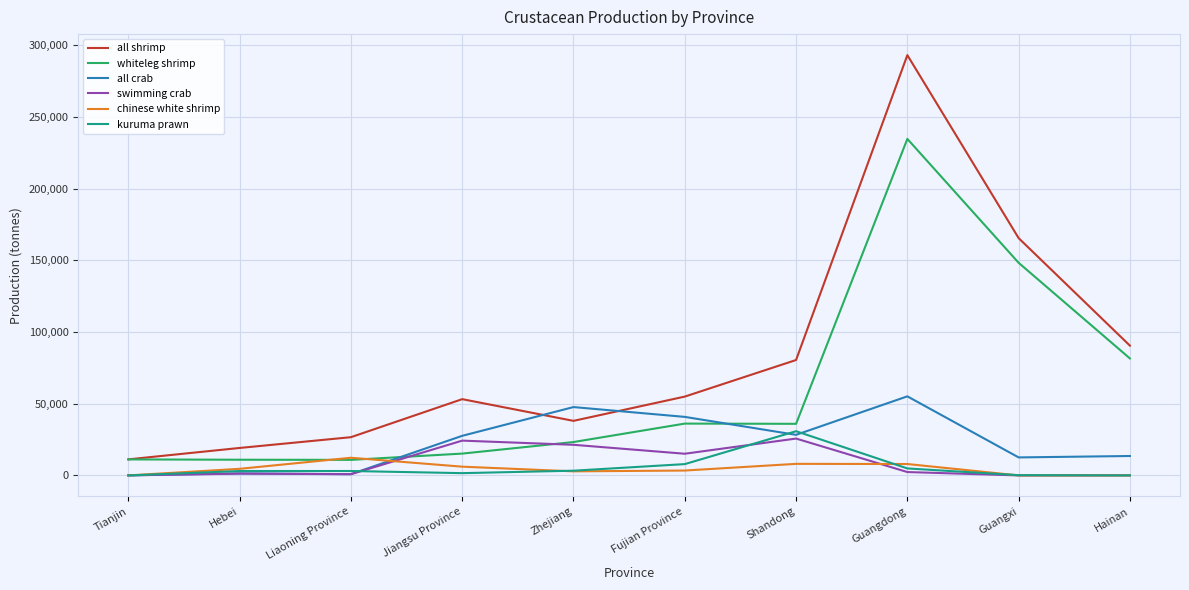

Which series has the widest spread of values?

all shrimp